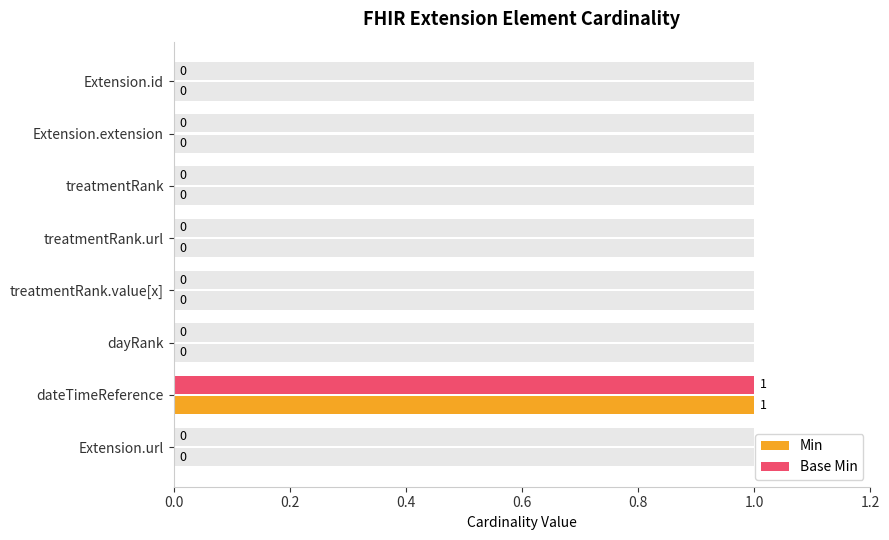

Which series has the largest total across all categories?

Min